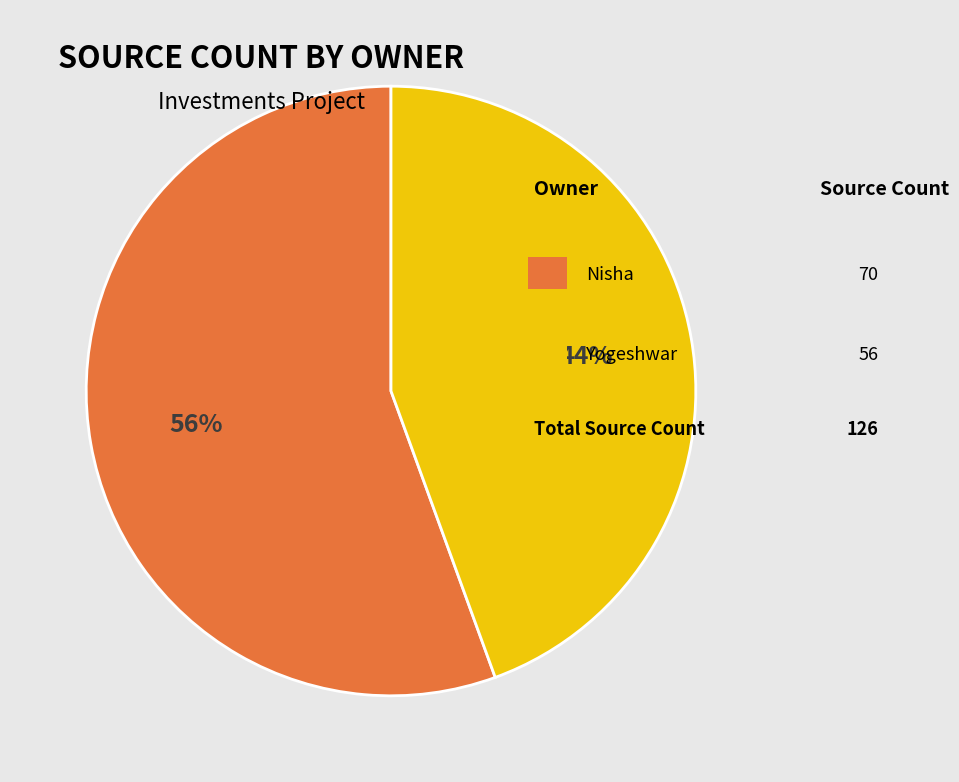

To the nearest percent, what is the average slice percentage?

50%